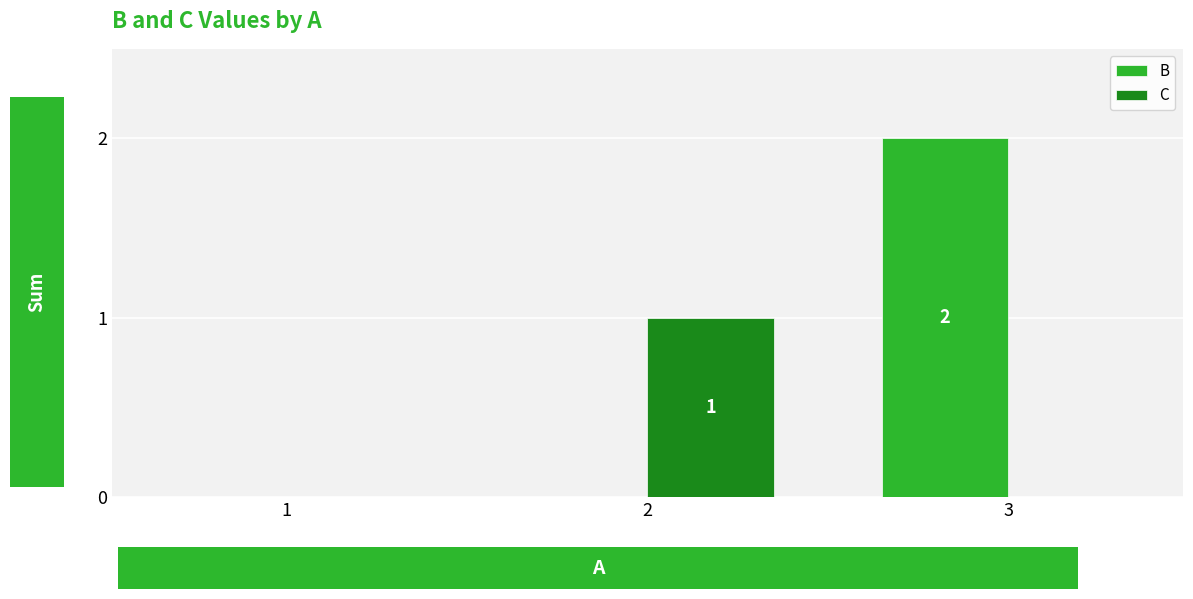

Reading left to right, list all the values displayed in this chart.

B: 0	0	2
C: 0	1	0